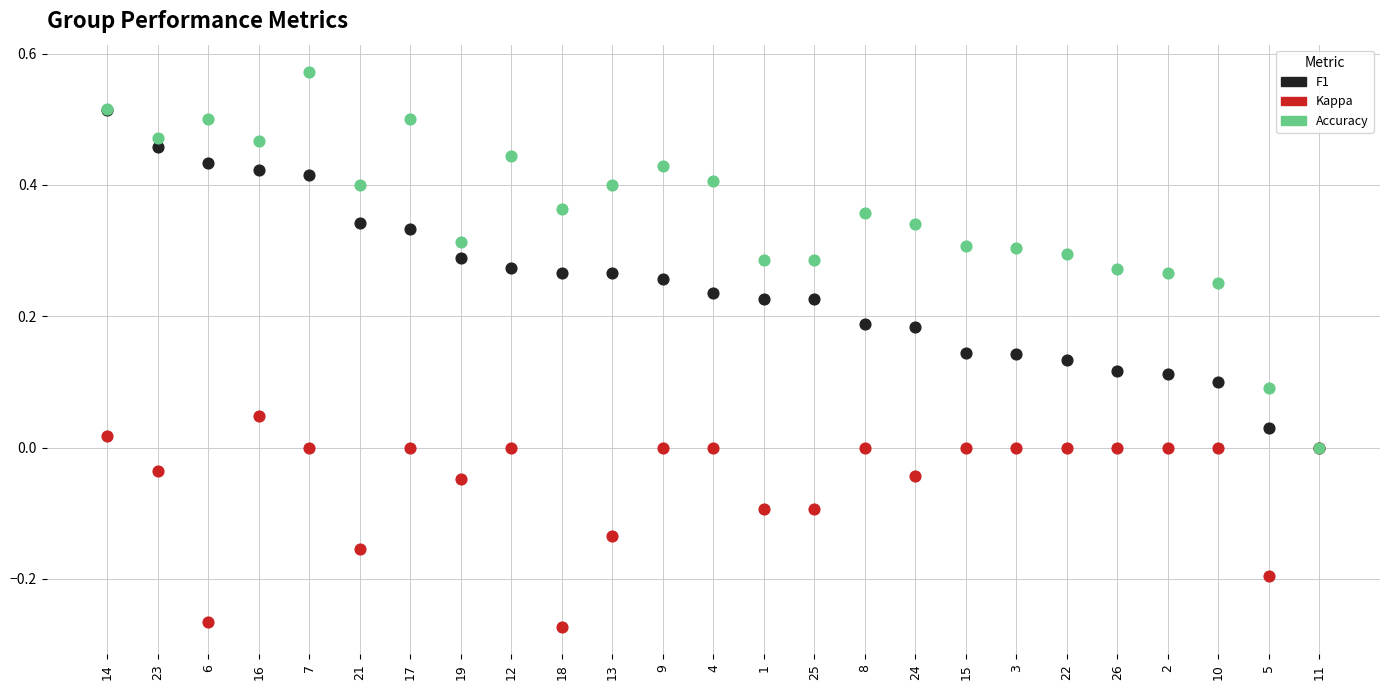

Which series has the widest spread of Y values?

Accuracy